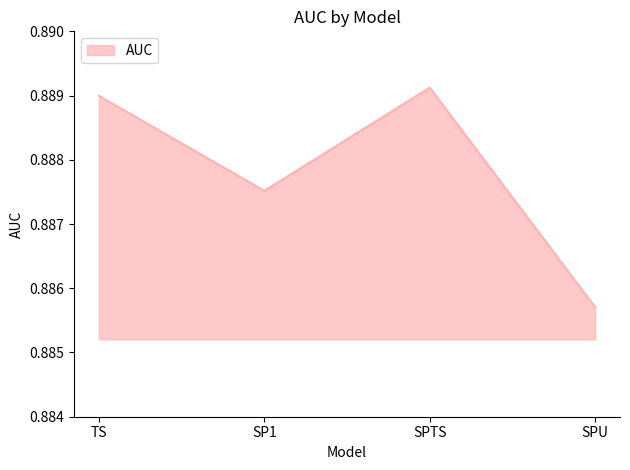

Between SPTS and TS, which is larger?

SPTS